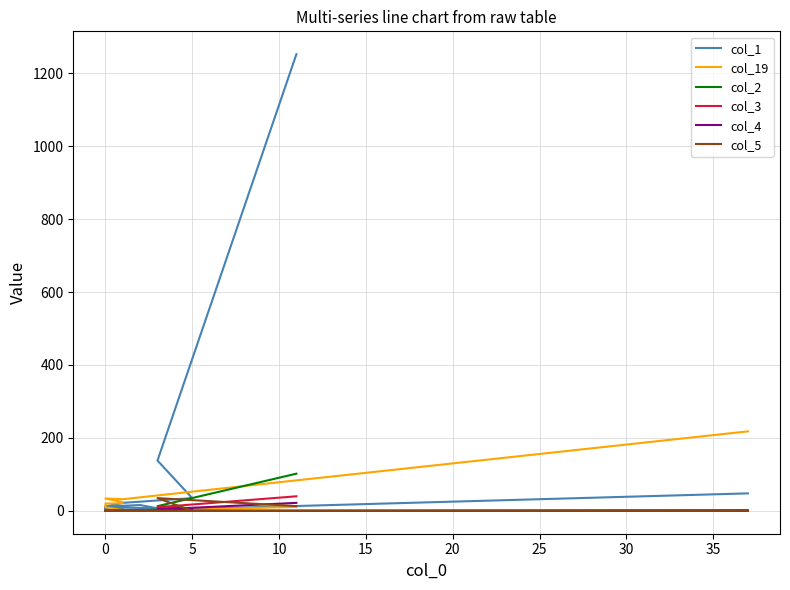

True or false: col_3 and col_1 cross at least once.

False